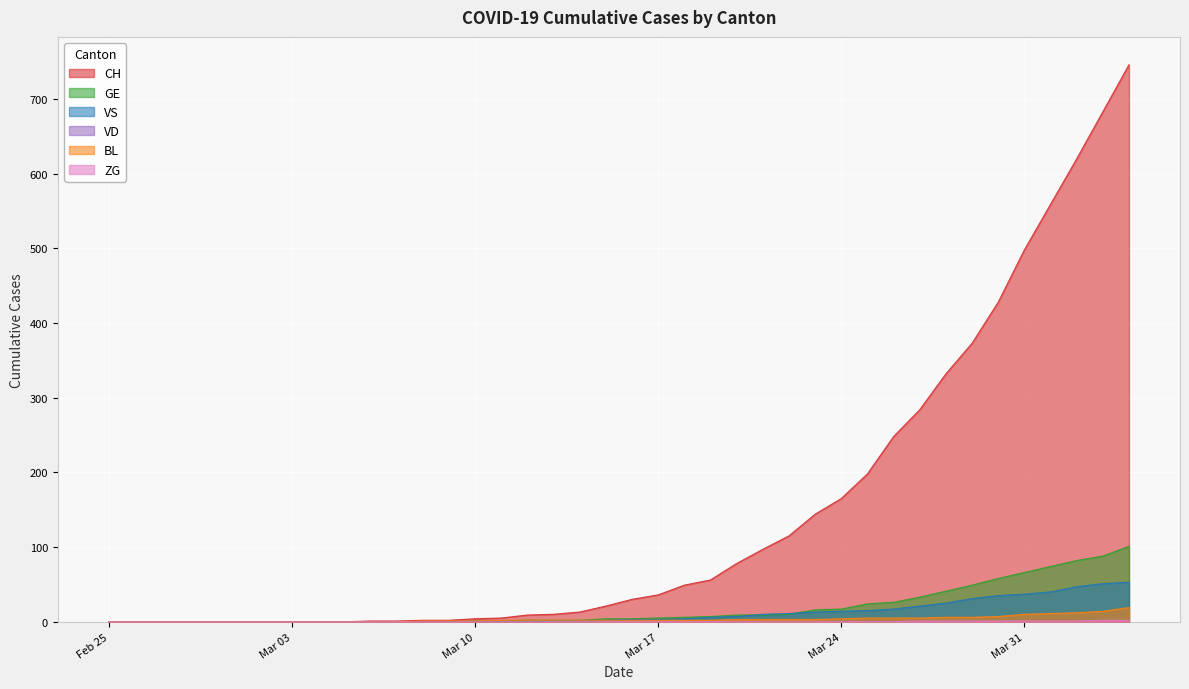

What is the label of the 31st point from the left?

2020-03-26